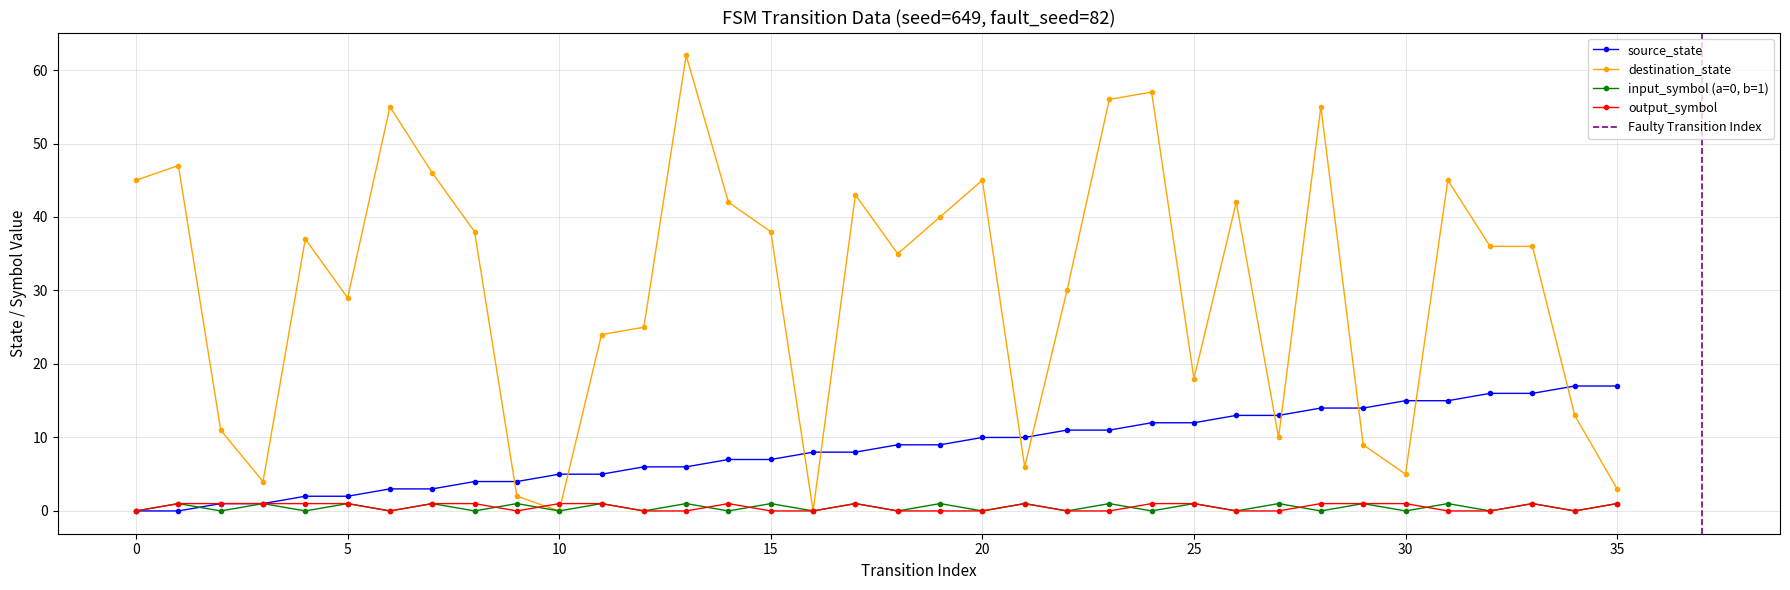

What is the difference between the destination_state values at 33 and 35?

33